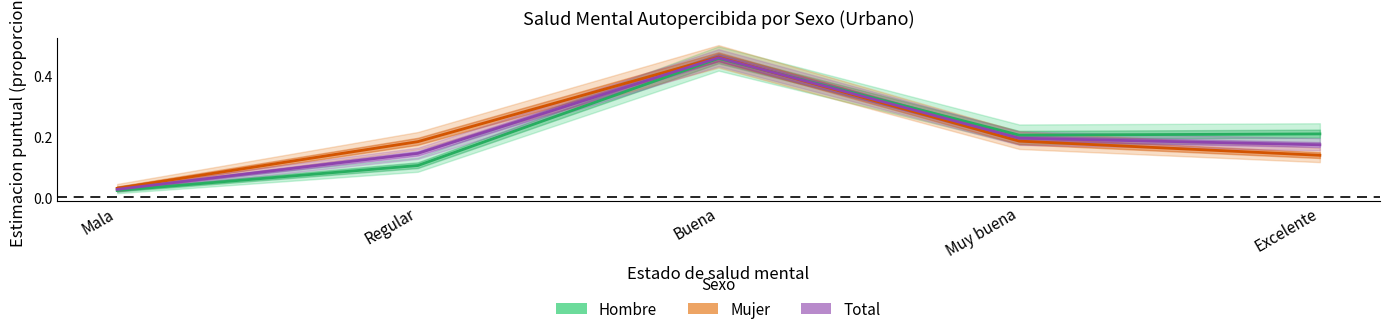

The value of Mujer at Regular is 0.3. True or false?

False